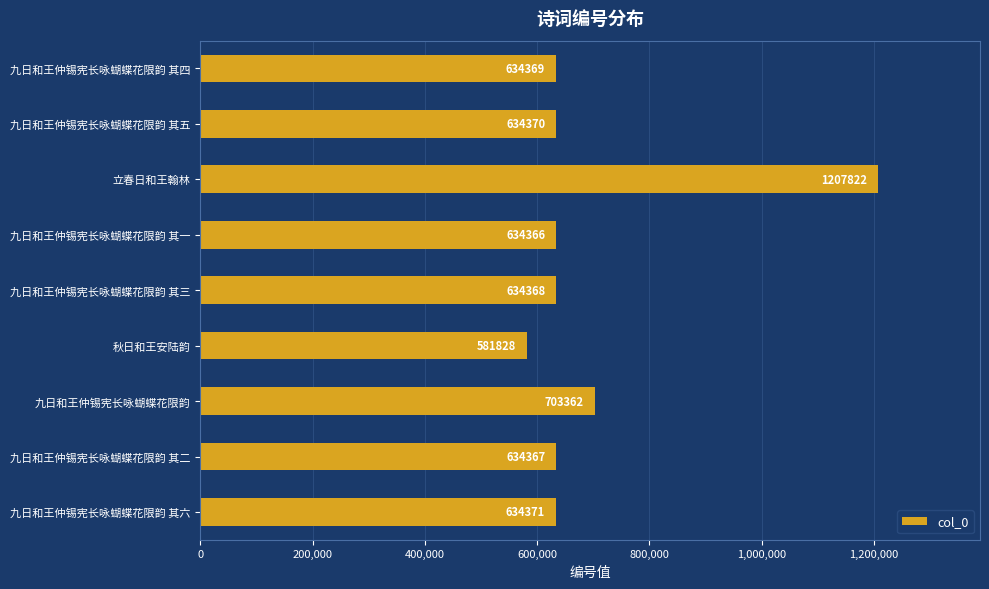

What is the difference between the second highest and minimum values?

121534